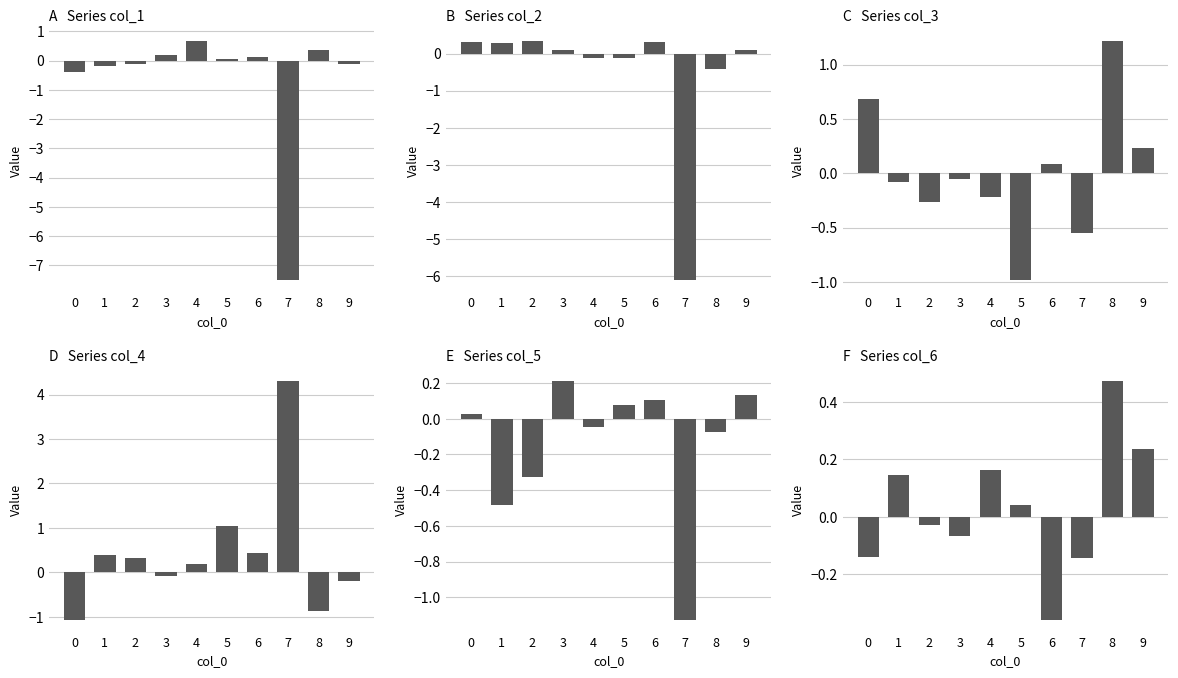

What is the total value across all series at 3?

0.3